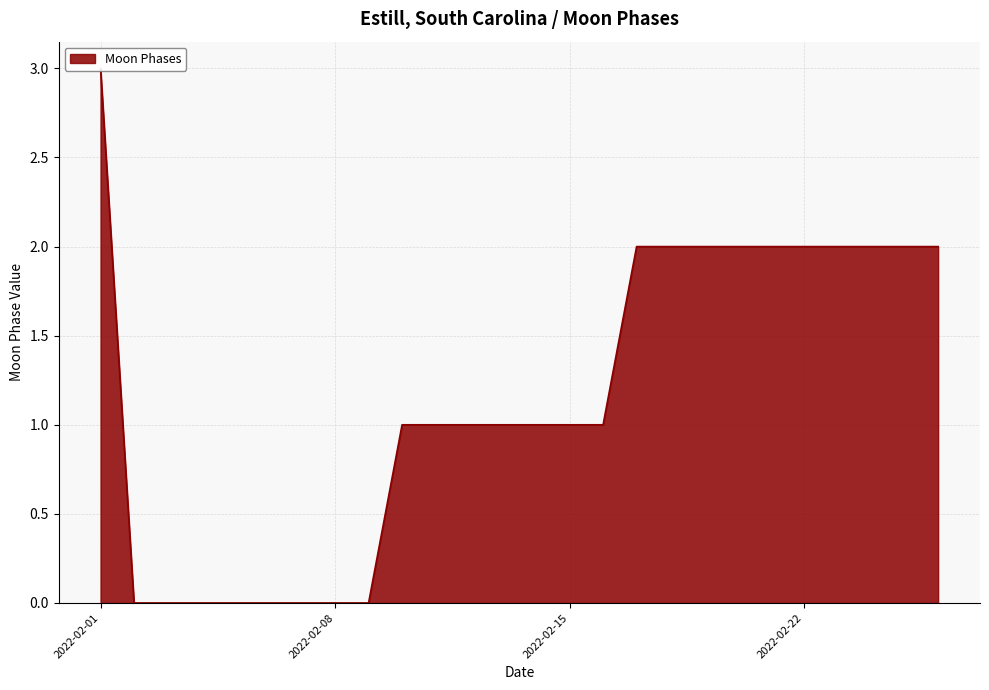

What is the approximate value at 2022-02-10?

1